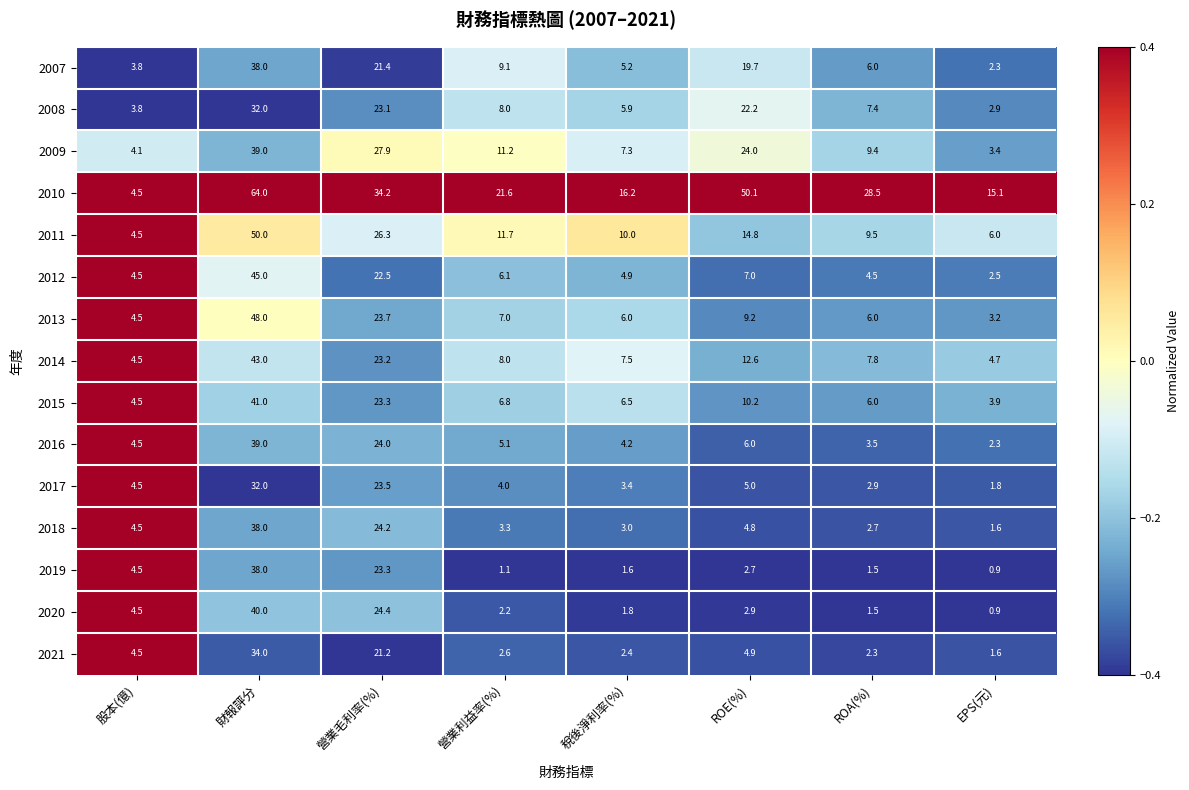

At which label does 2009 reach its minimum?

EPS(元)